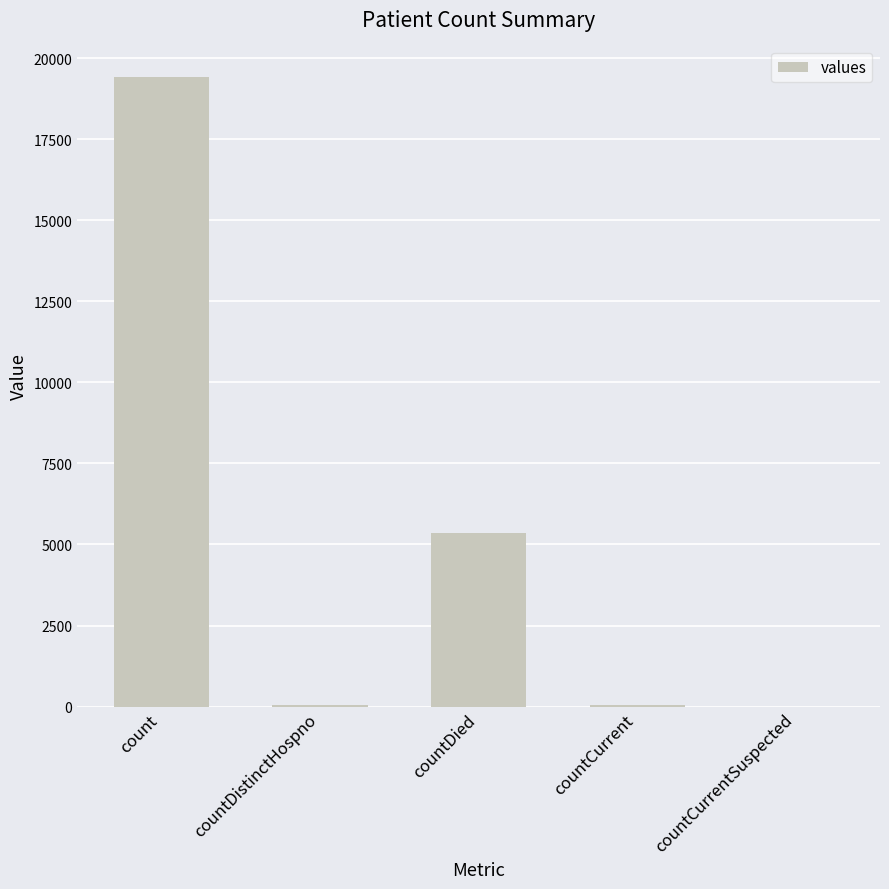

What is the sum of all values?

24875